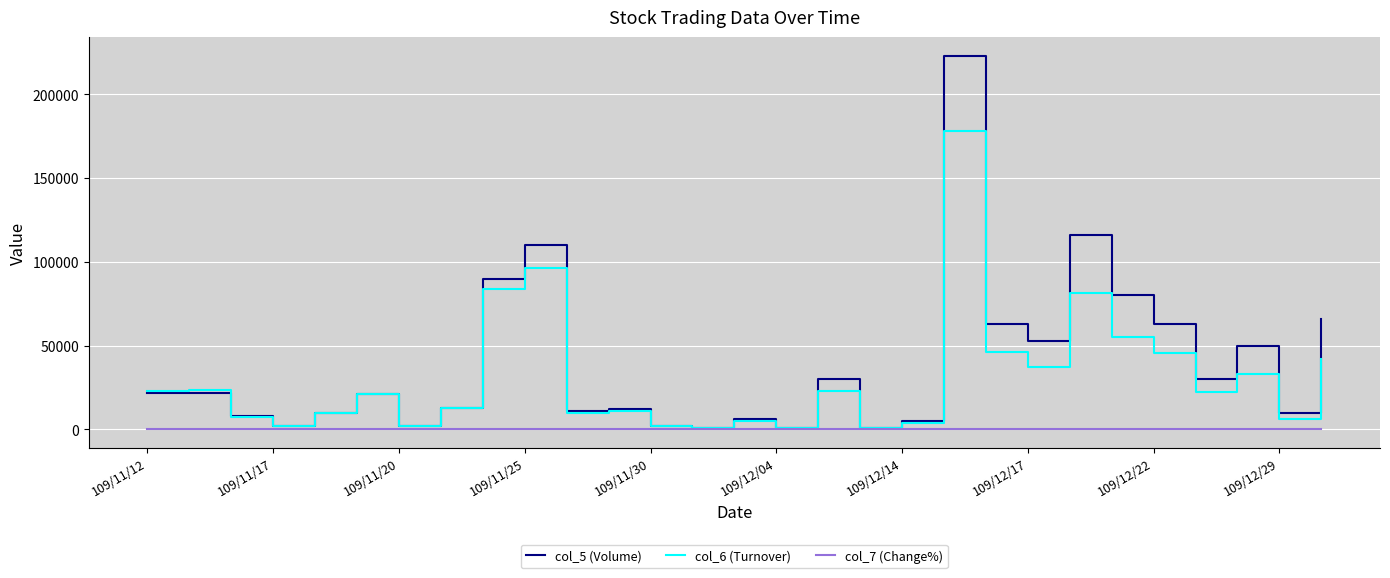

Rank the series by their maximum value, from lowest to highest.

col_7 (Change%), col_6 (Turnover), col_5 (Volume)